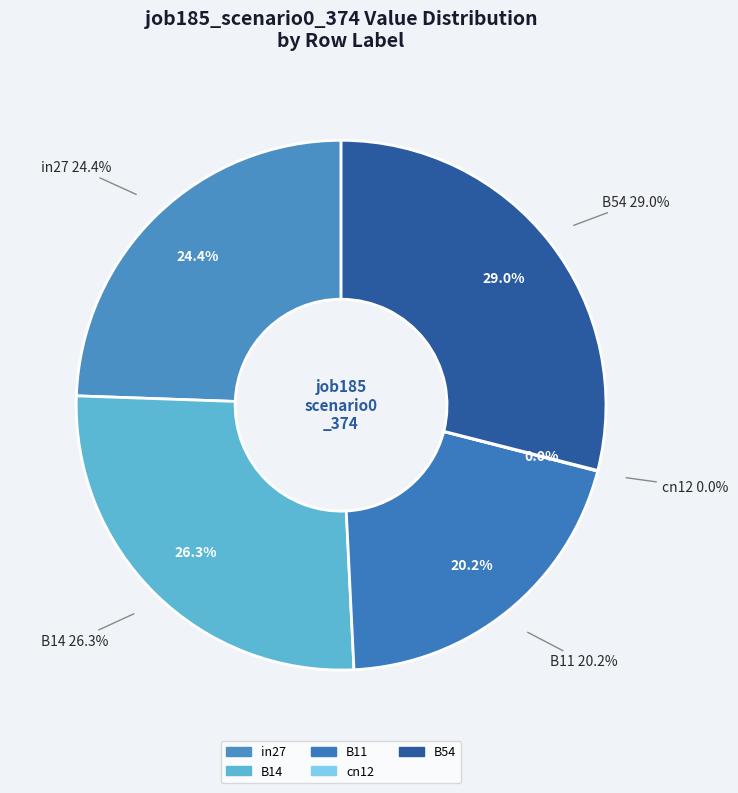

Does cn12 account for over 50% of the chart?

No